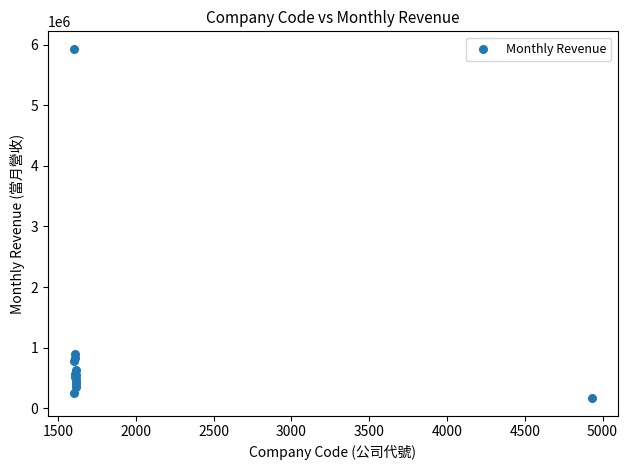

What Y value in the scatter plot is closest to 3048618?

897956